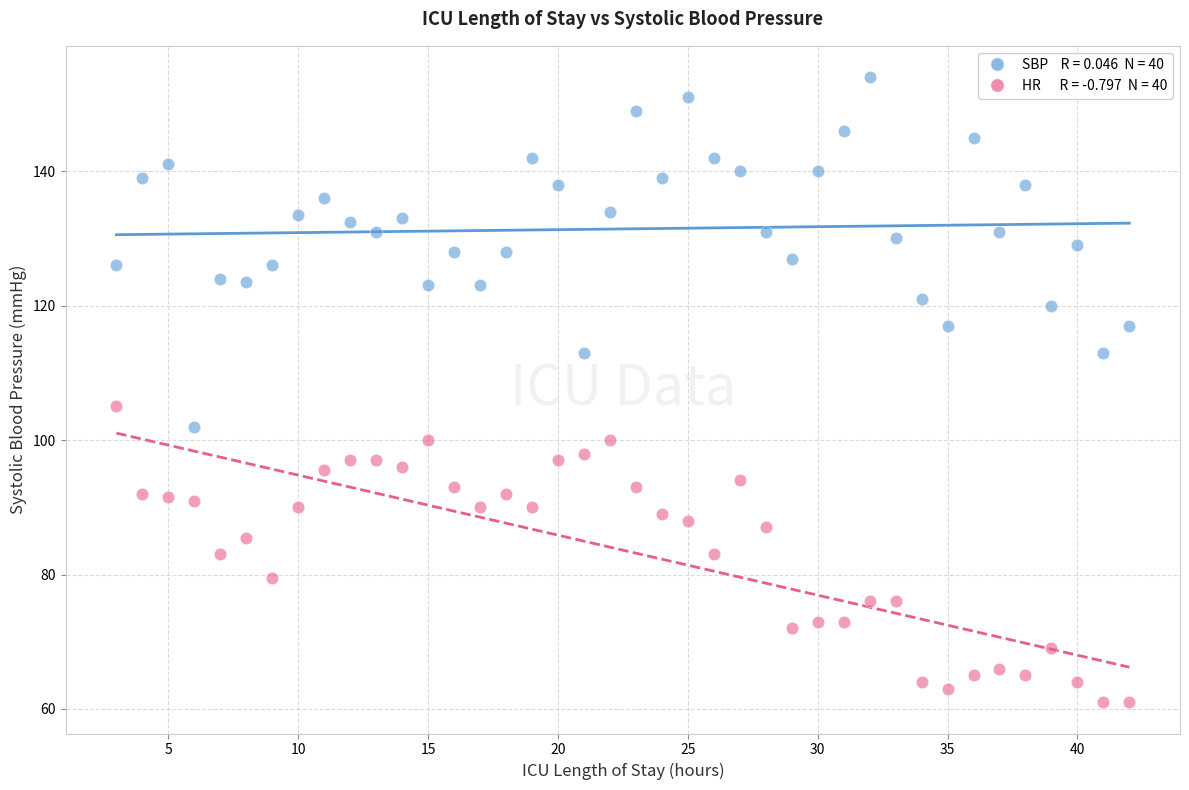

Across all series, what Y value is closest to 107?

105.0